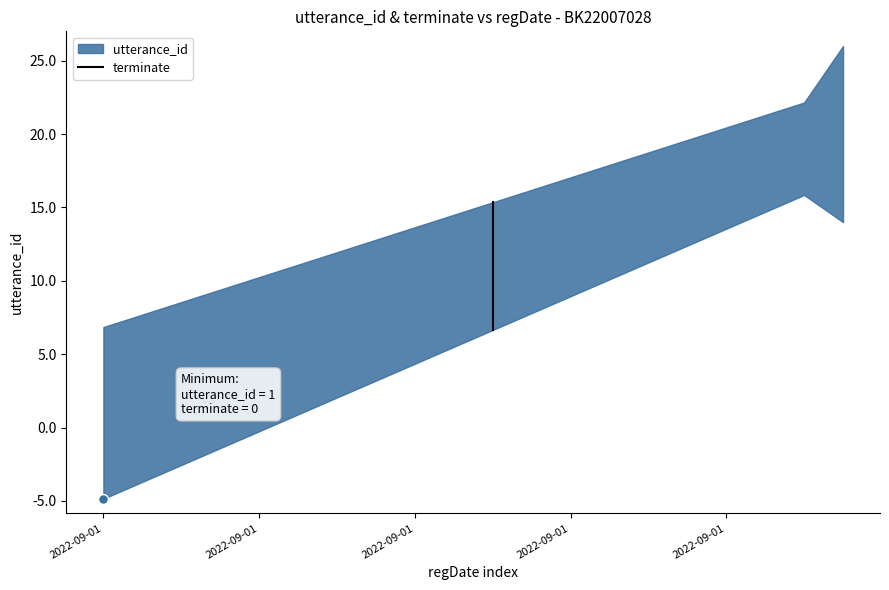

Which has a higher value, 2022-09-01 or 2022-09-01?

2022-09-01